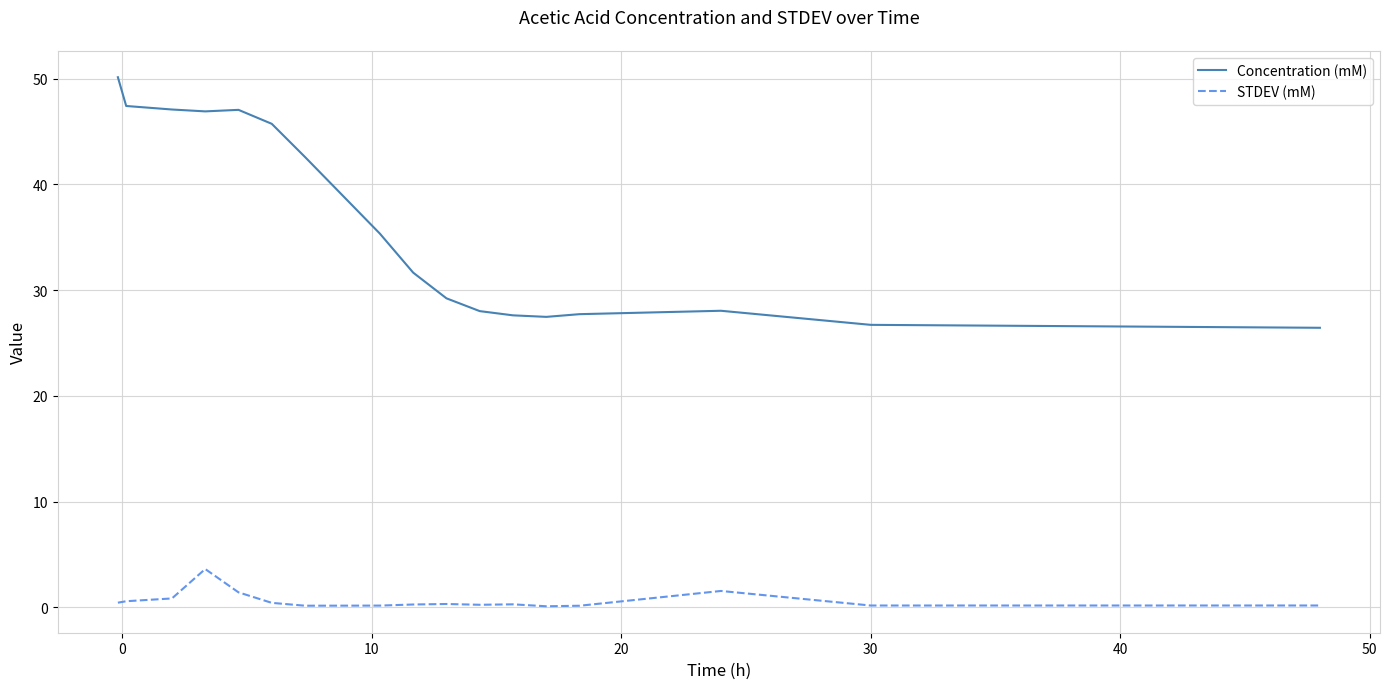

What is the highest value of the STDEV (mM) series?

3.6